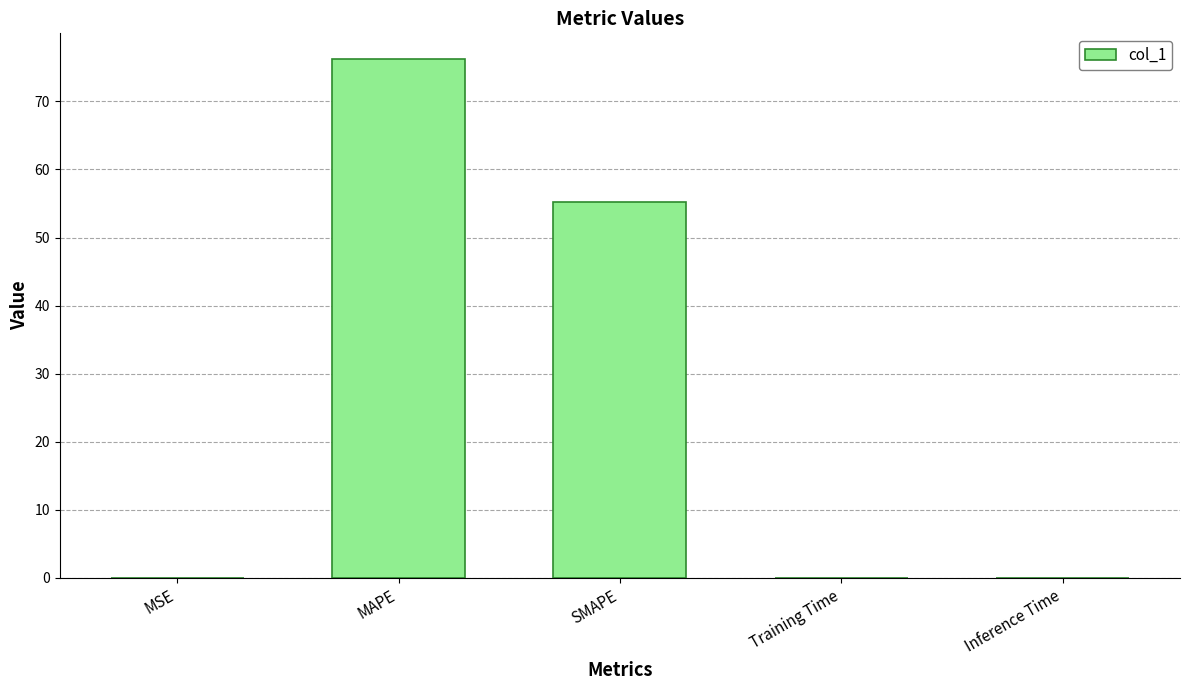

What is the greatest value displayed?

76.2